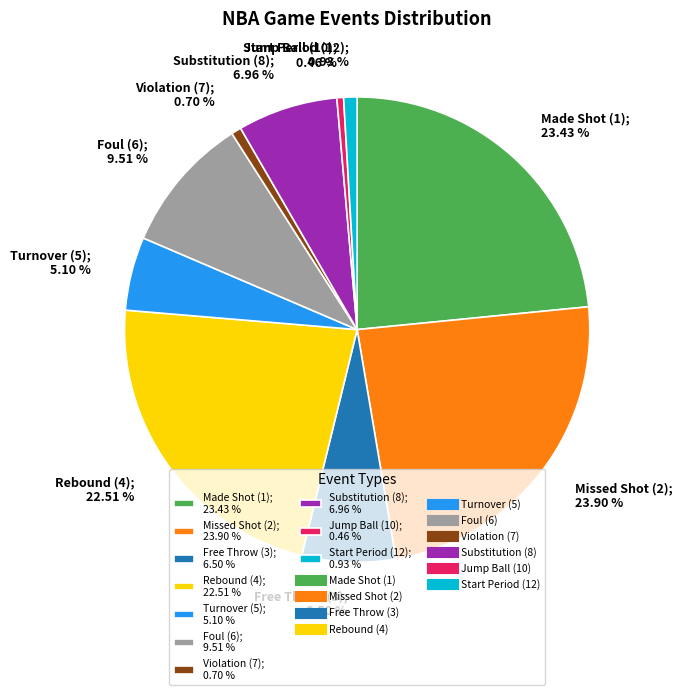

Is the sum of Substitution (8); 6.96 % and Violation (7); 0.70 % greater than half?

No